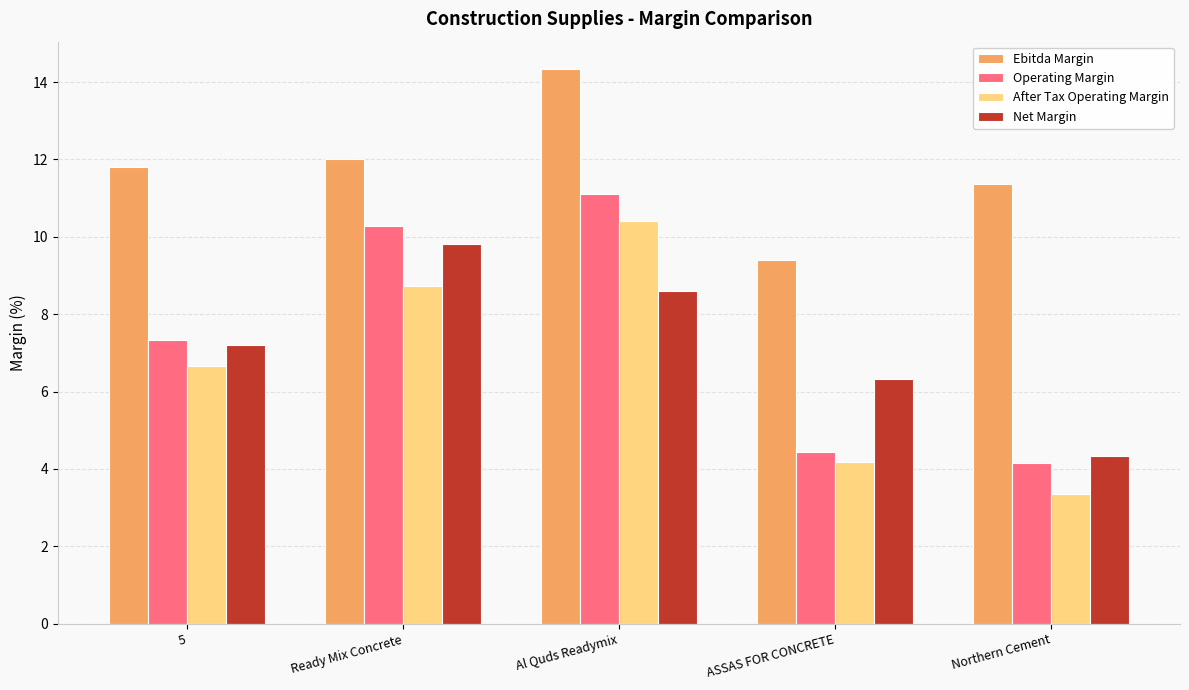

At how many categories does at least one series exceed 10?

4